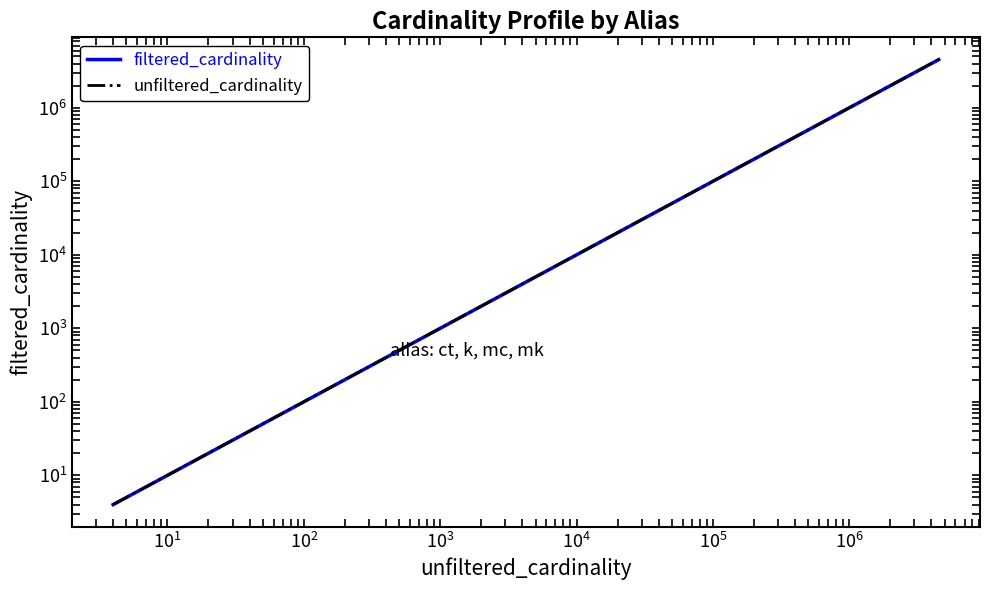

Is it true that filtered_cardinality equals 7 at $\mathdefault{10^{-1}}$?

False